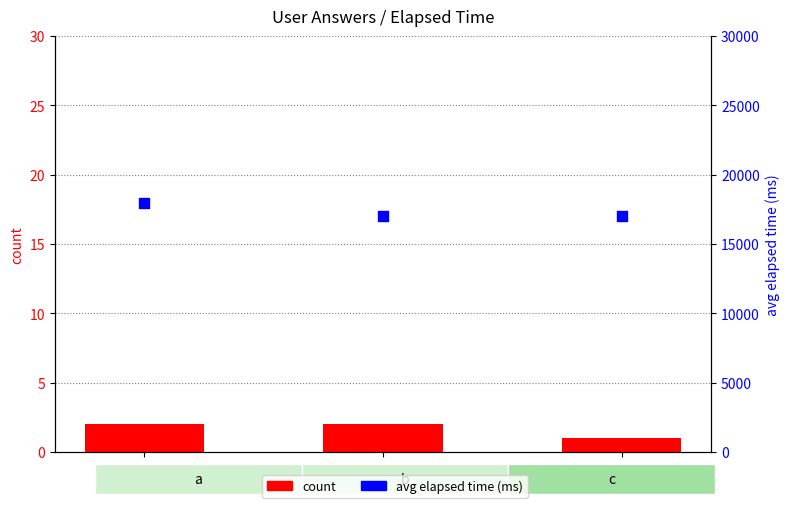

Is the value of avg elapsed time (ms) at a greater than the value of count at a?

Yes